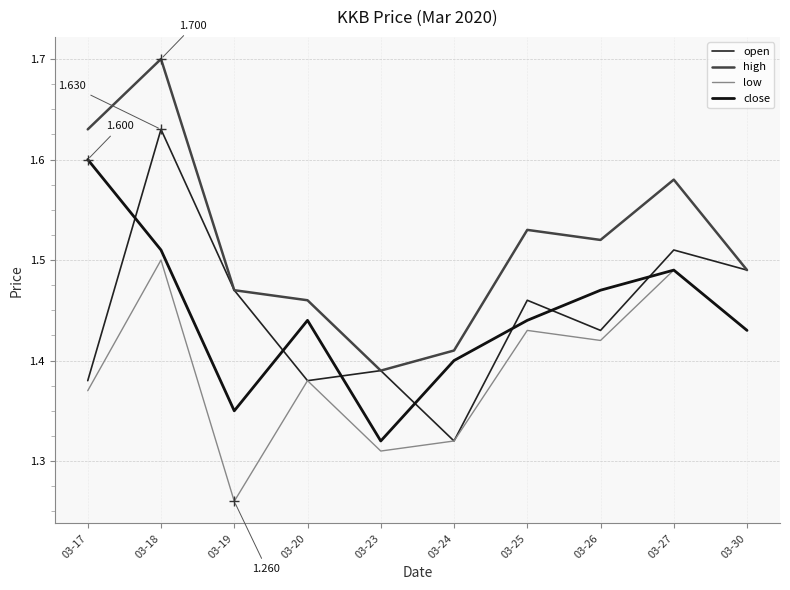

At which category does the chart reach its minimum across all series?

03-19